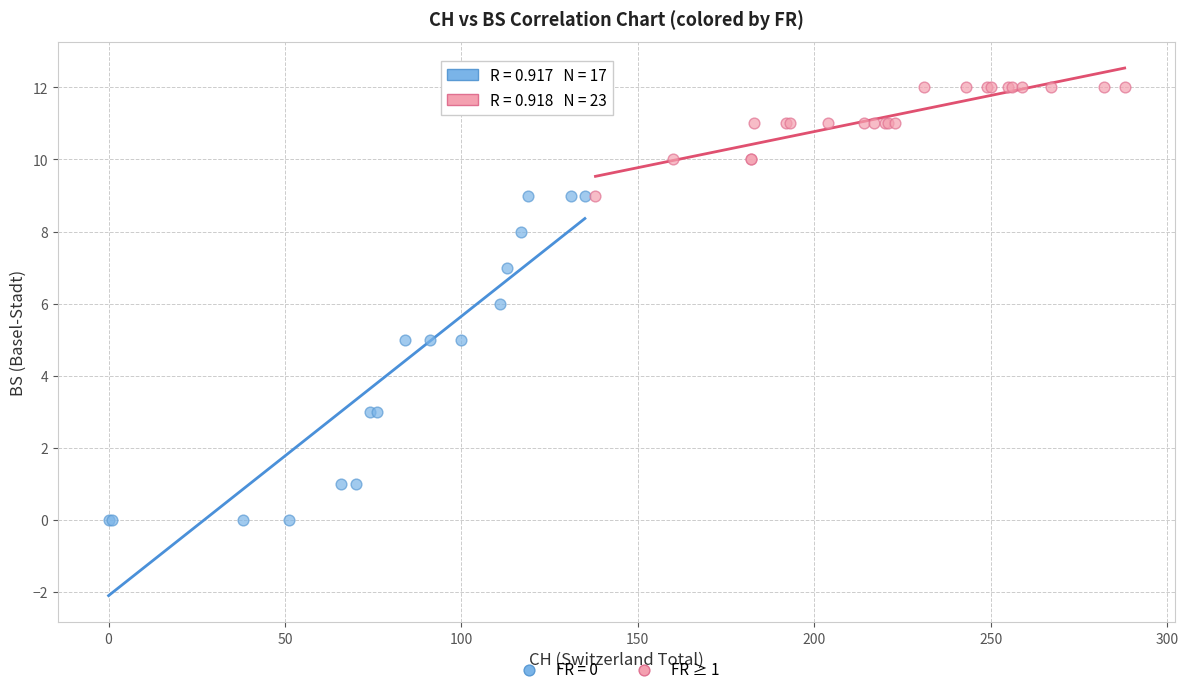

Which series has the largest Y range (max minus min)?

FR = 0